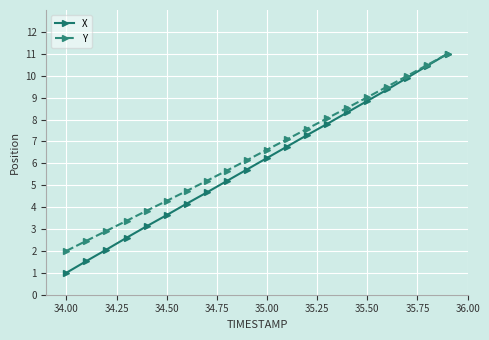

What is the sum of all X values?

119.7